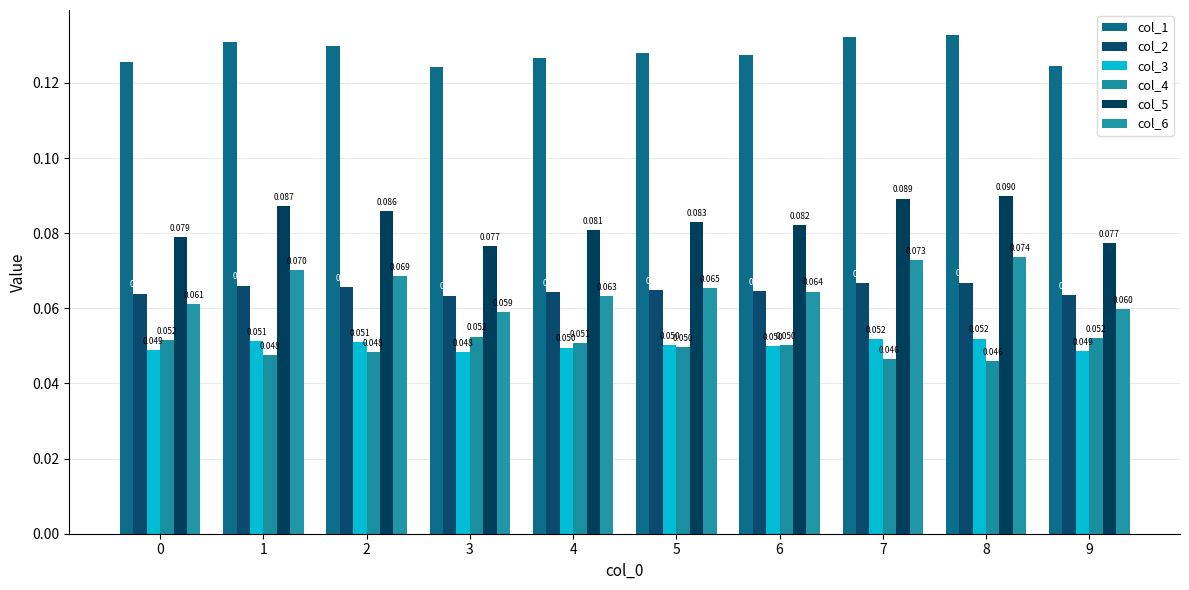

What value does the col_3 series have at 2?

0.1